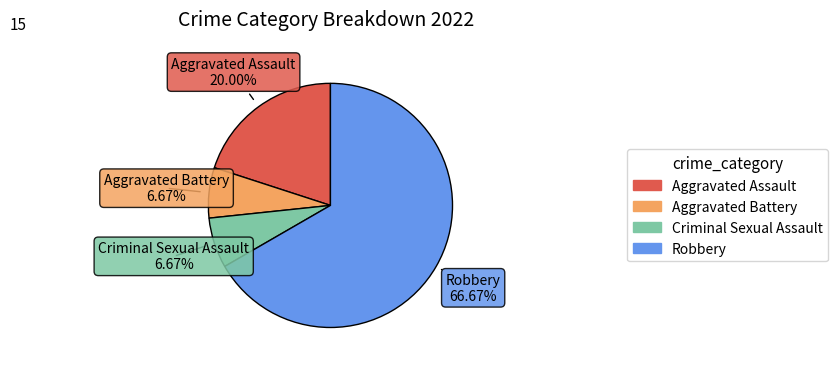

How many slices are in this pie chart?

4